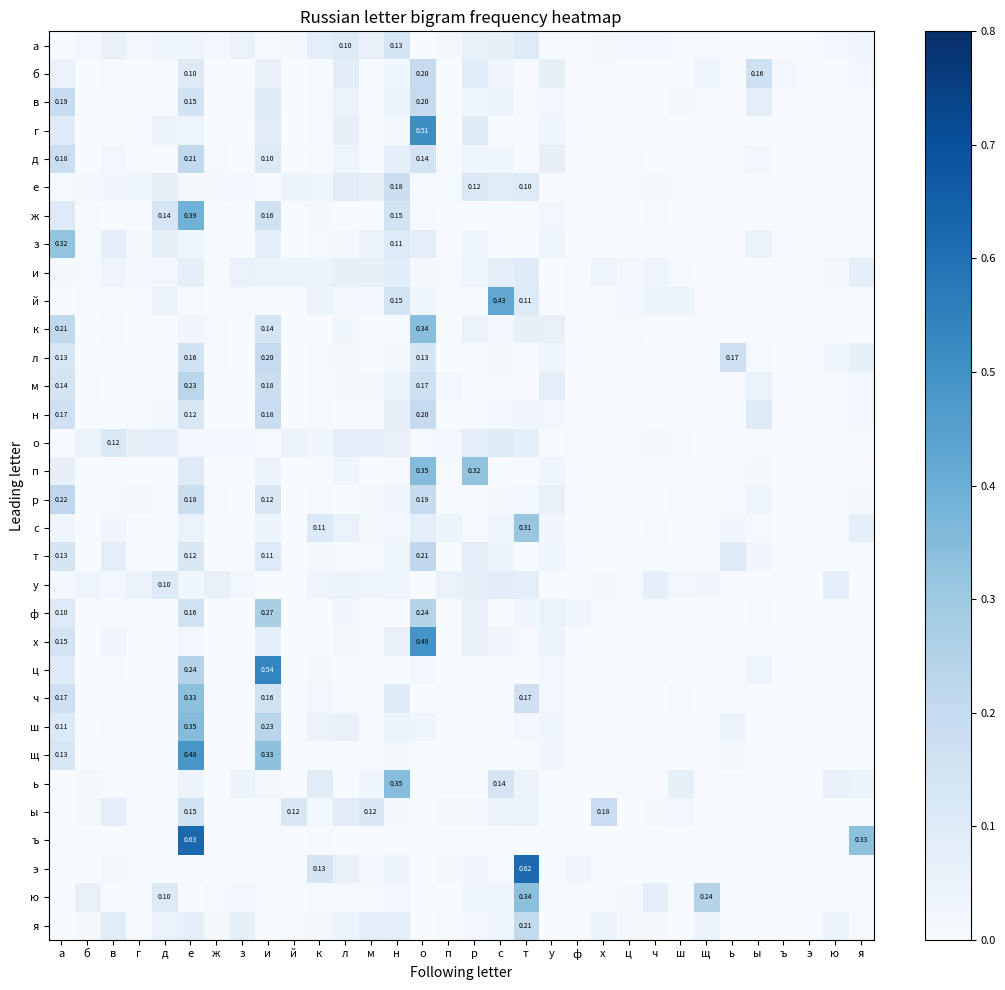

Is it true that ъ equals 0.0 at х?

False